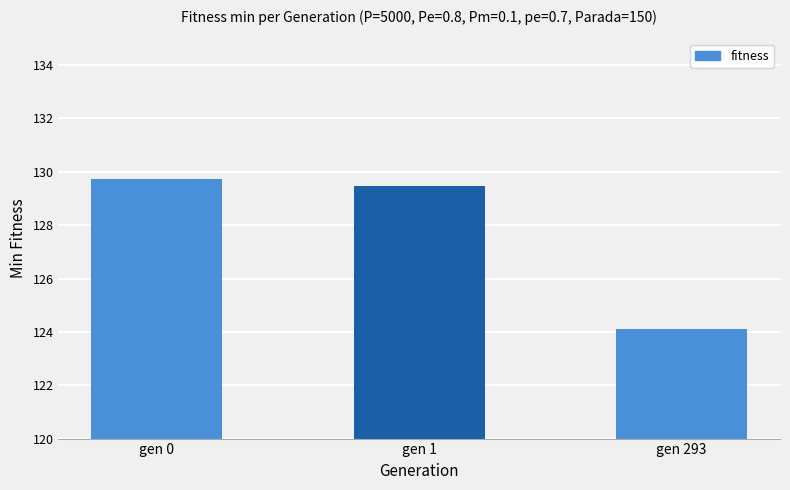

How many bars are there in total?

3